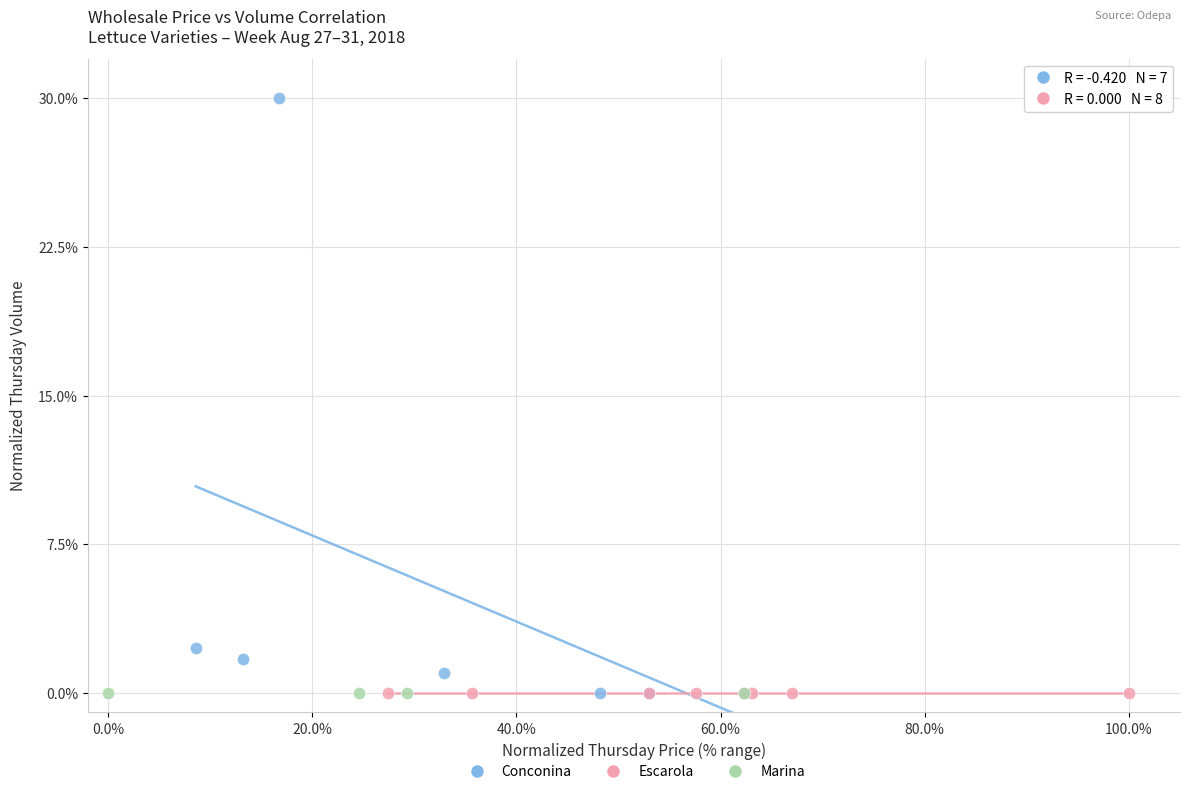

Which series contains the highest Y value?

Conconina